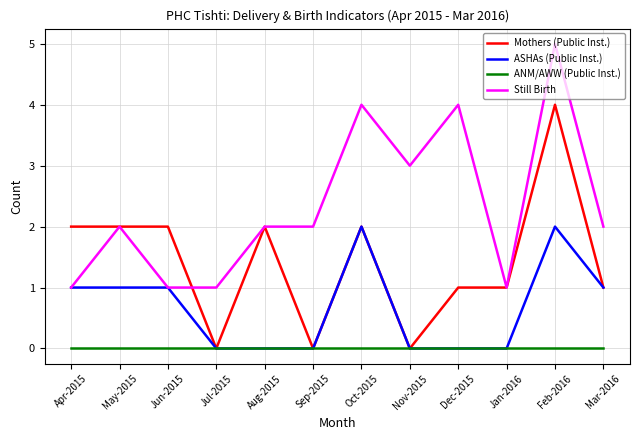

How many Still Birth values are between 1 and 4?

11